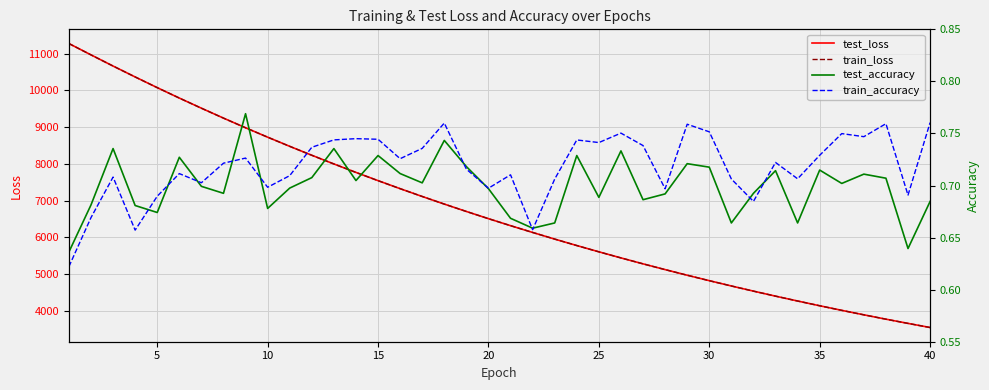

Which category has the lowest value in the test_loss series?

40